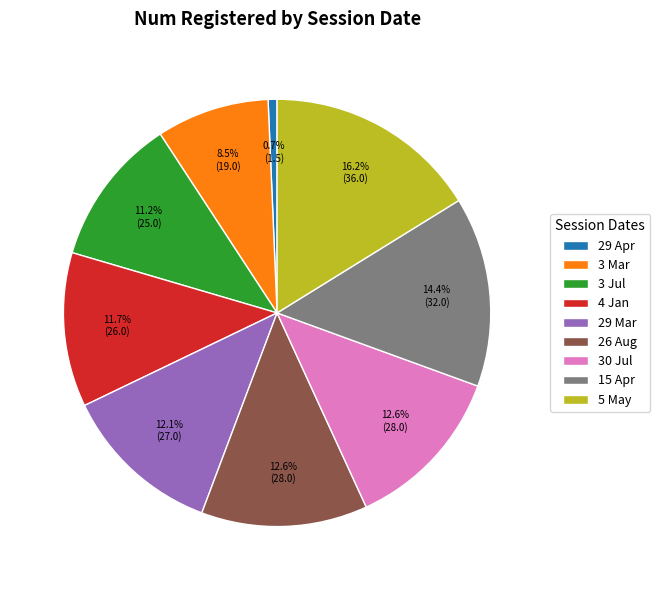

Between 3 Mar and 5 May, which is larger?

5 May